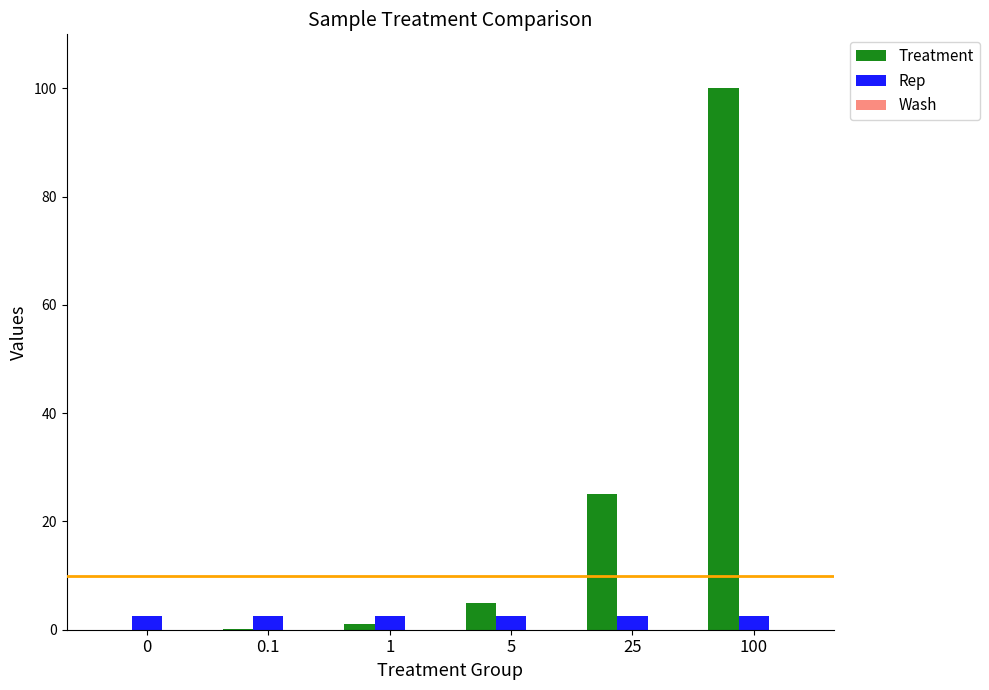

At which category is the sum across all series the highest?

100